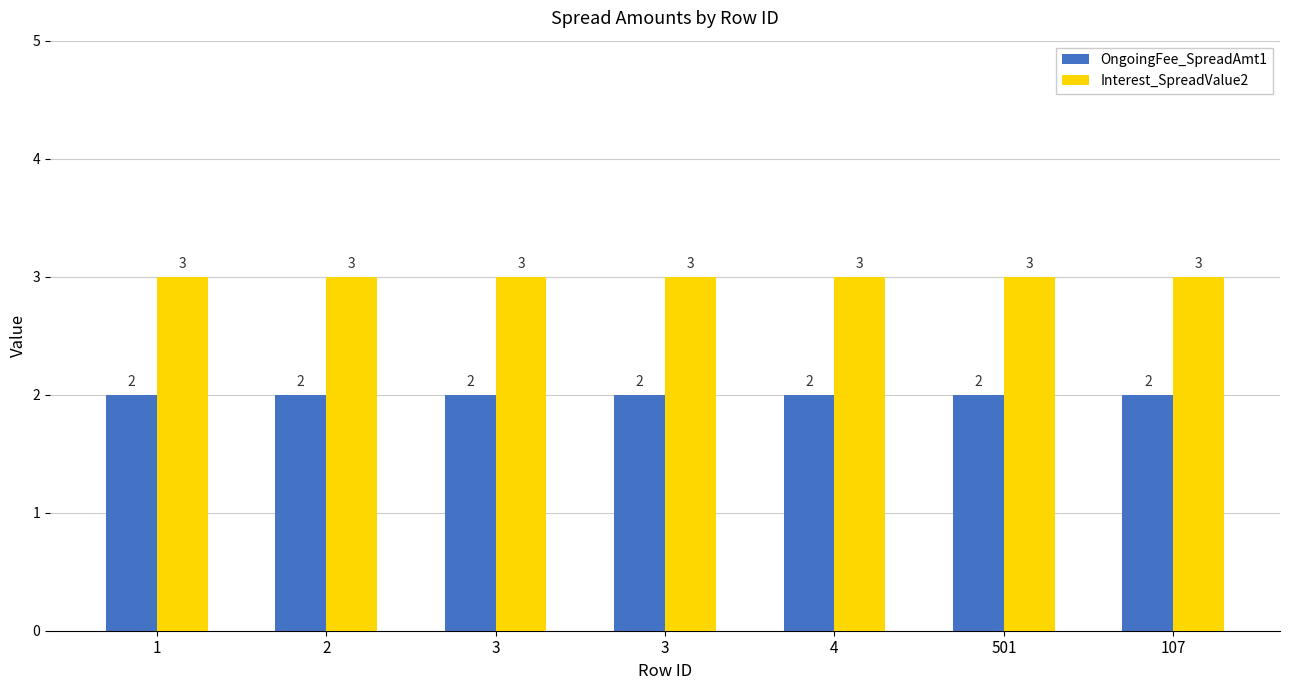

How many series are shown in this chart?

2